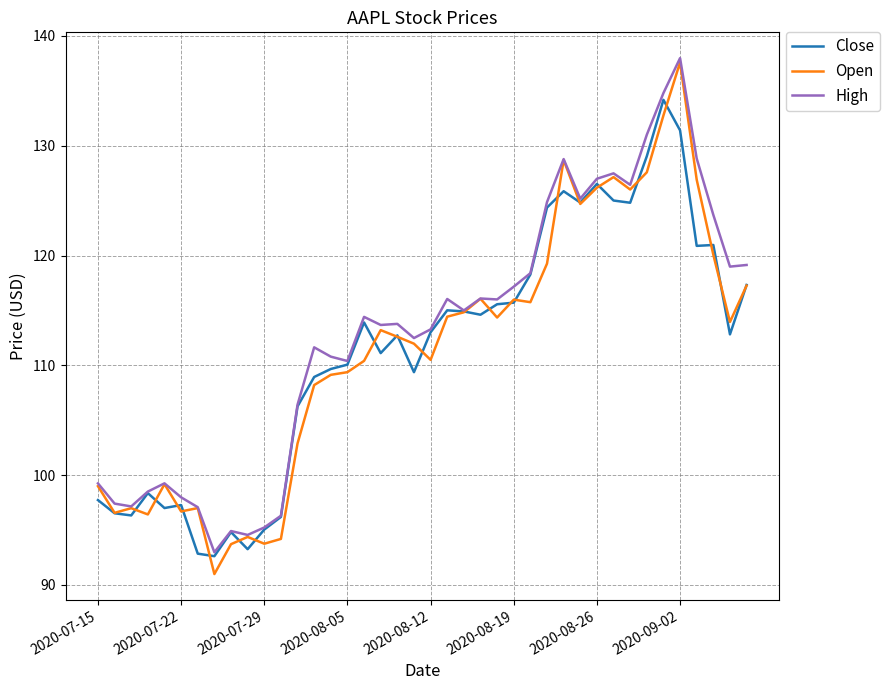

Which series has the widest spread of values?

Open